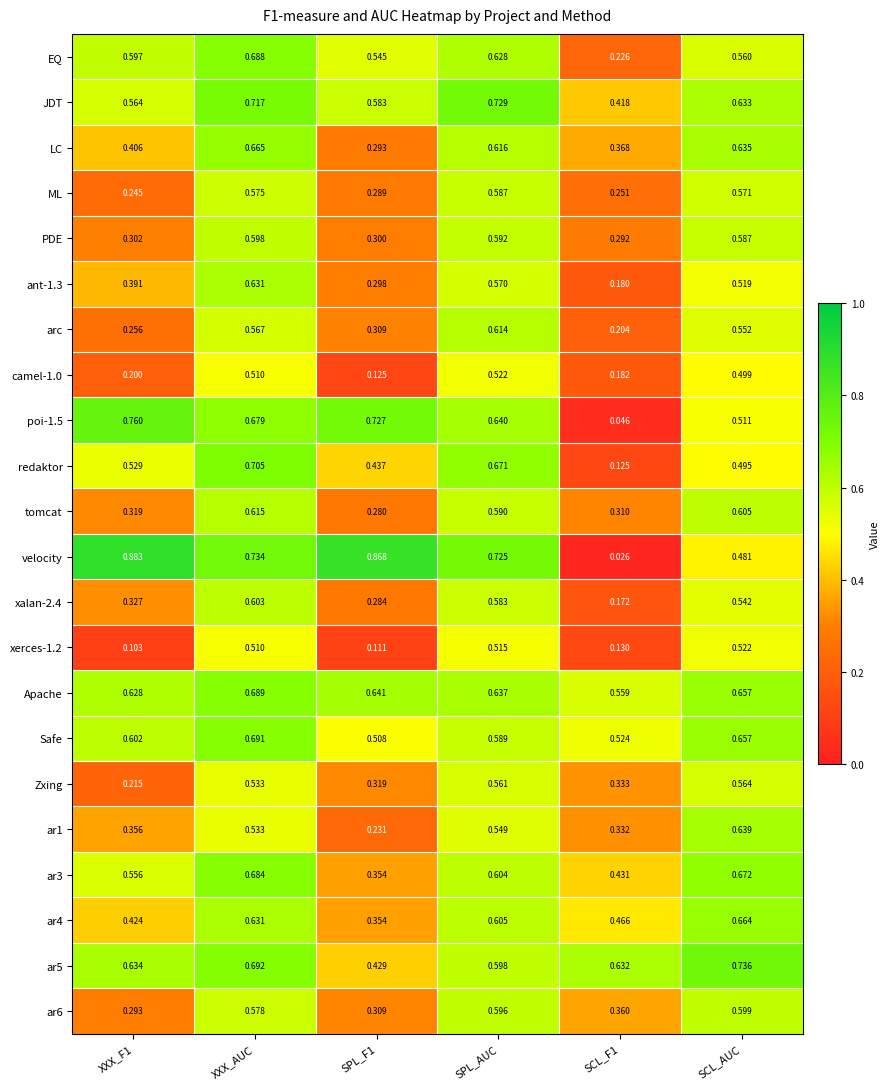

Is the value of JDT at SPL_AUC greater than the value of ar4 at SPL_AUC?

Yes